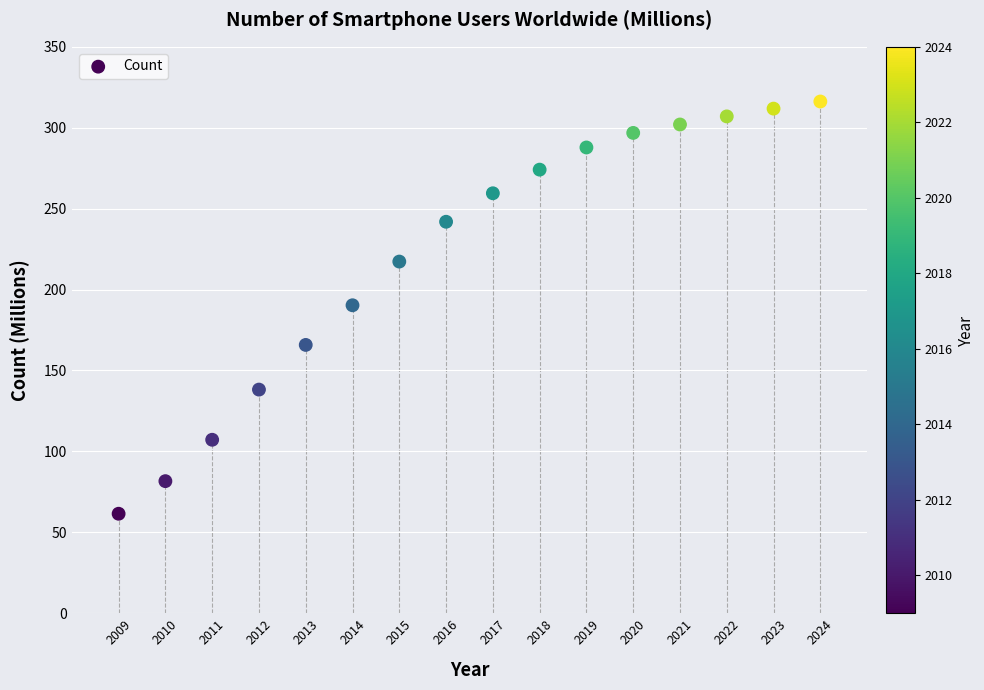

What is the range of Y values (max minus min)?

254.7